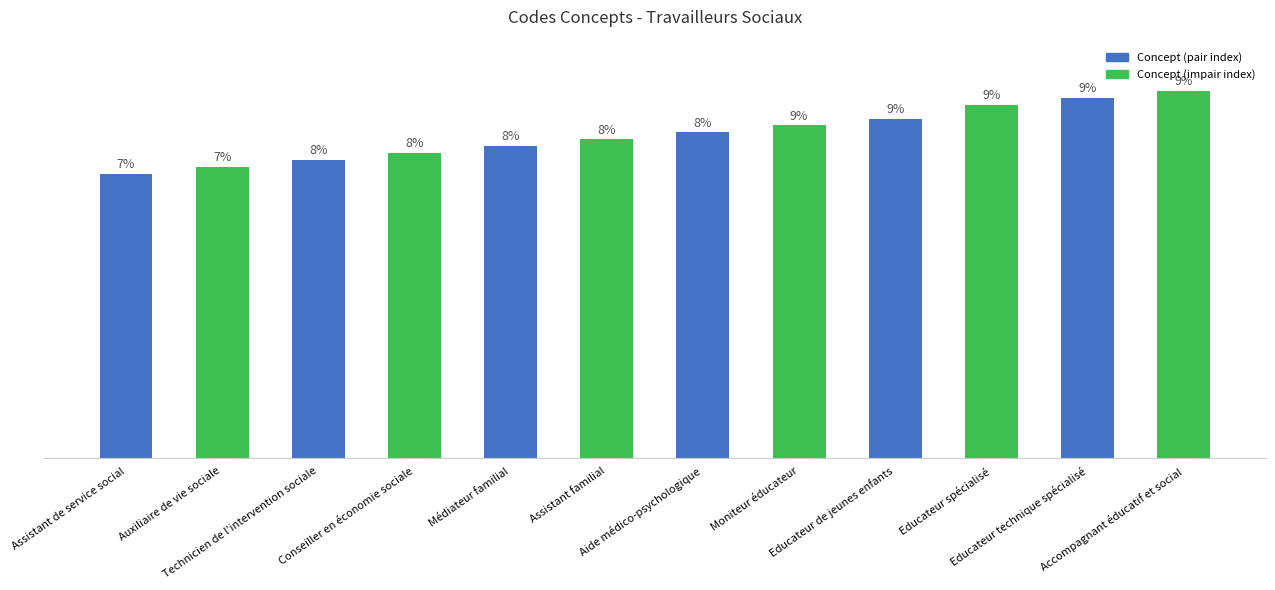

Are the bars horizontal?

No